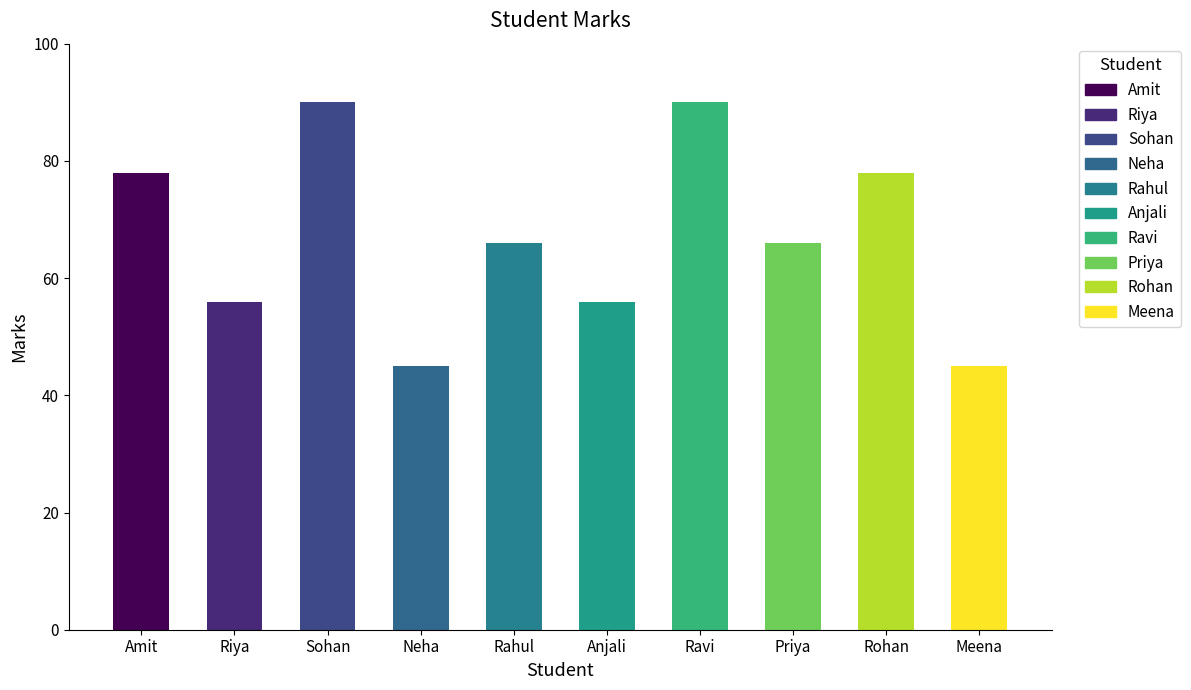

What is the difference between the second highest and minimum values?

45